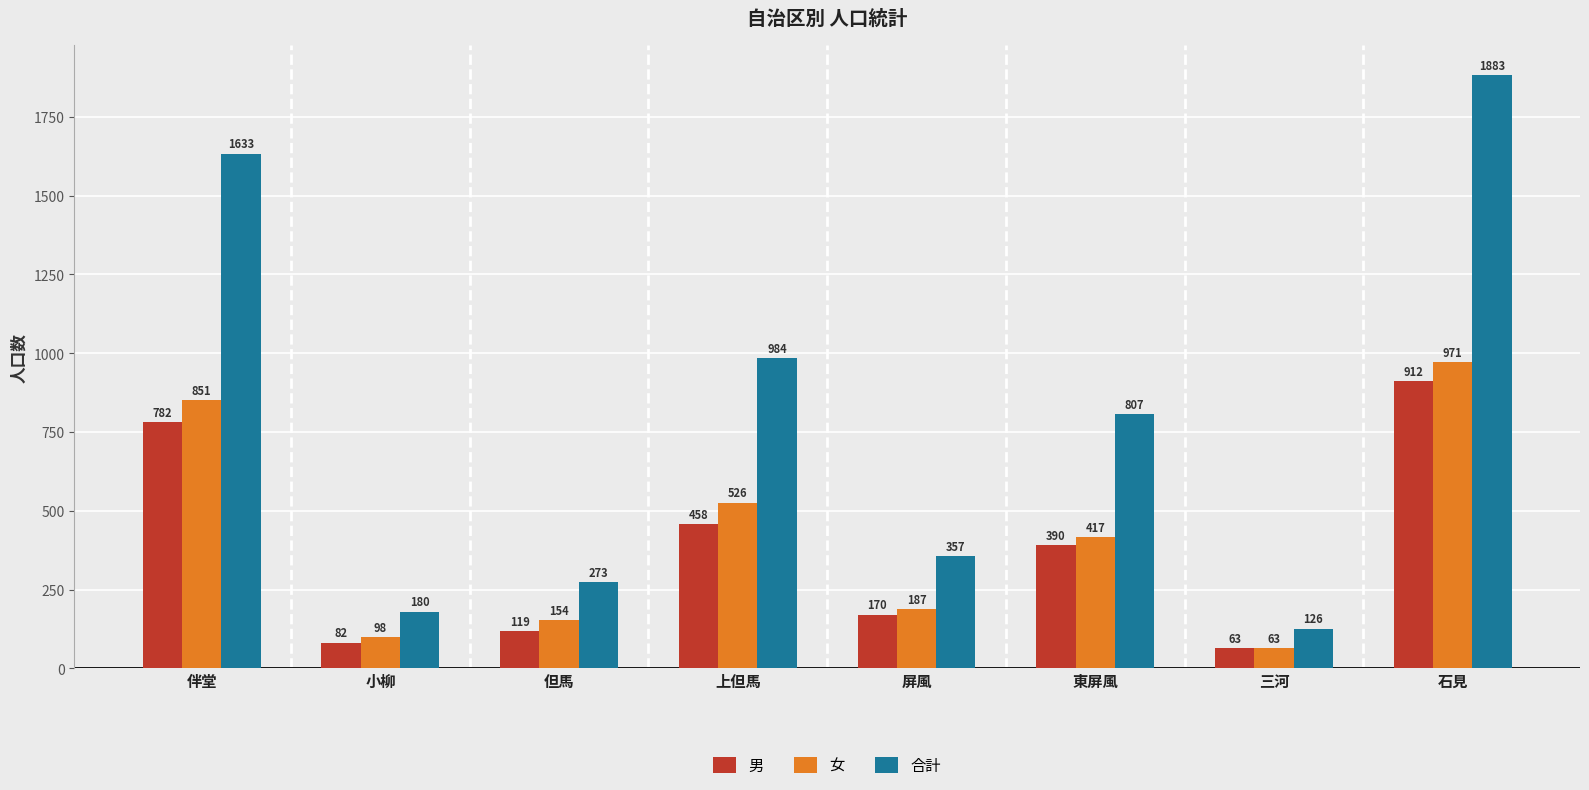

What is the value of the 女 bar at the 7th from the left?

63